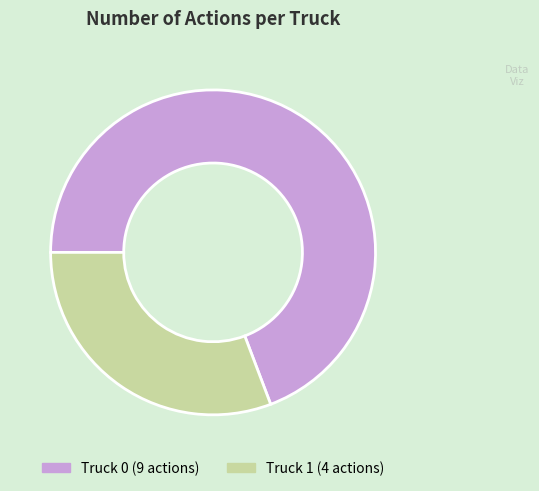

Is it true that Truck 0 is 55% of the pie?

False